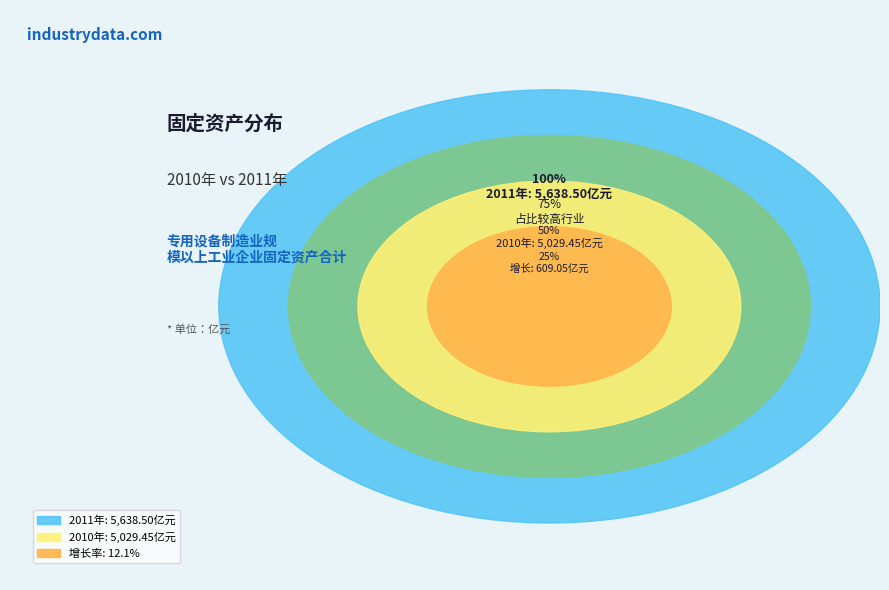

Which slice is the largest?

2011年